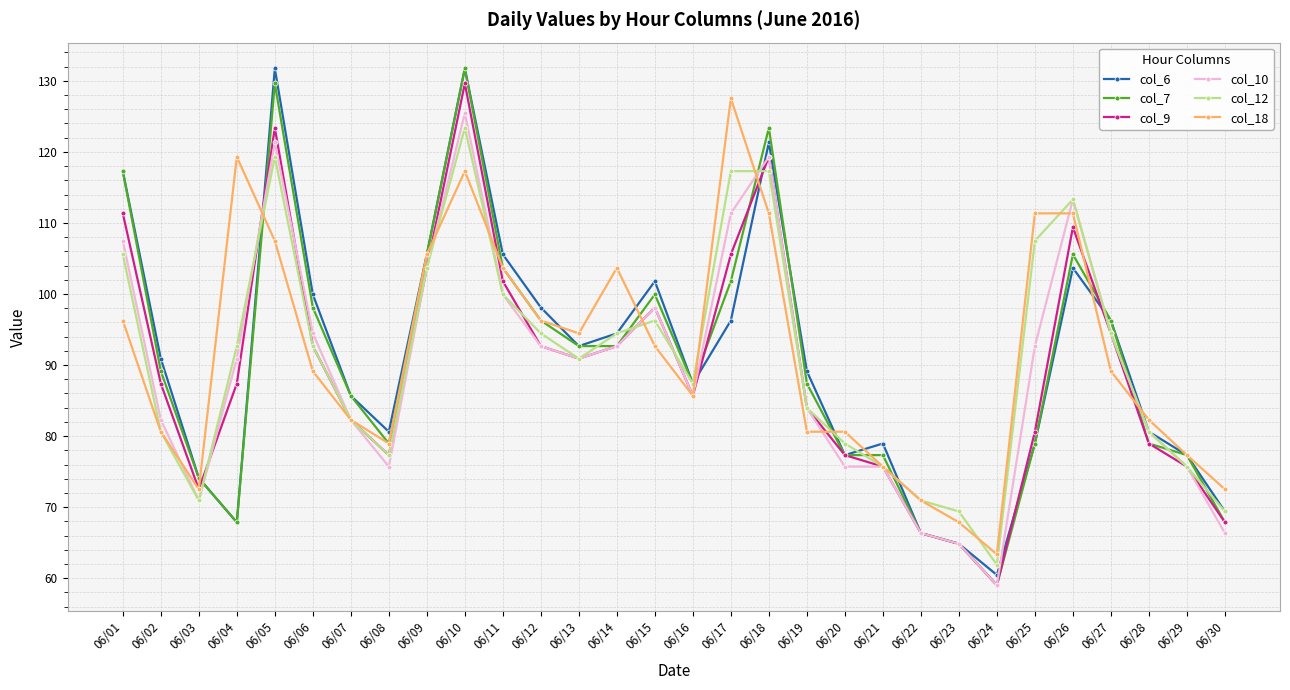

How many values in the col_7 series exceed 89?

15